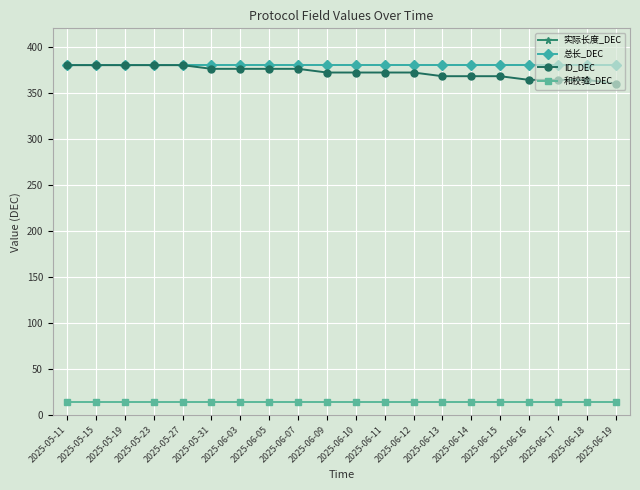

Where is 实际长度_DEC nearest to the value 380?

2025-05-11